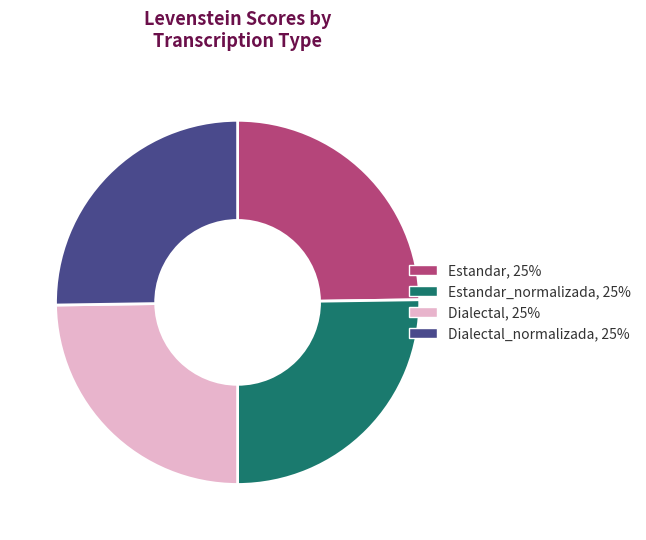

Is there a majority slice in this chart?

No